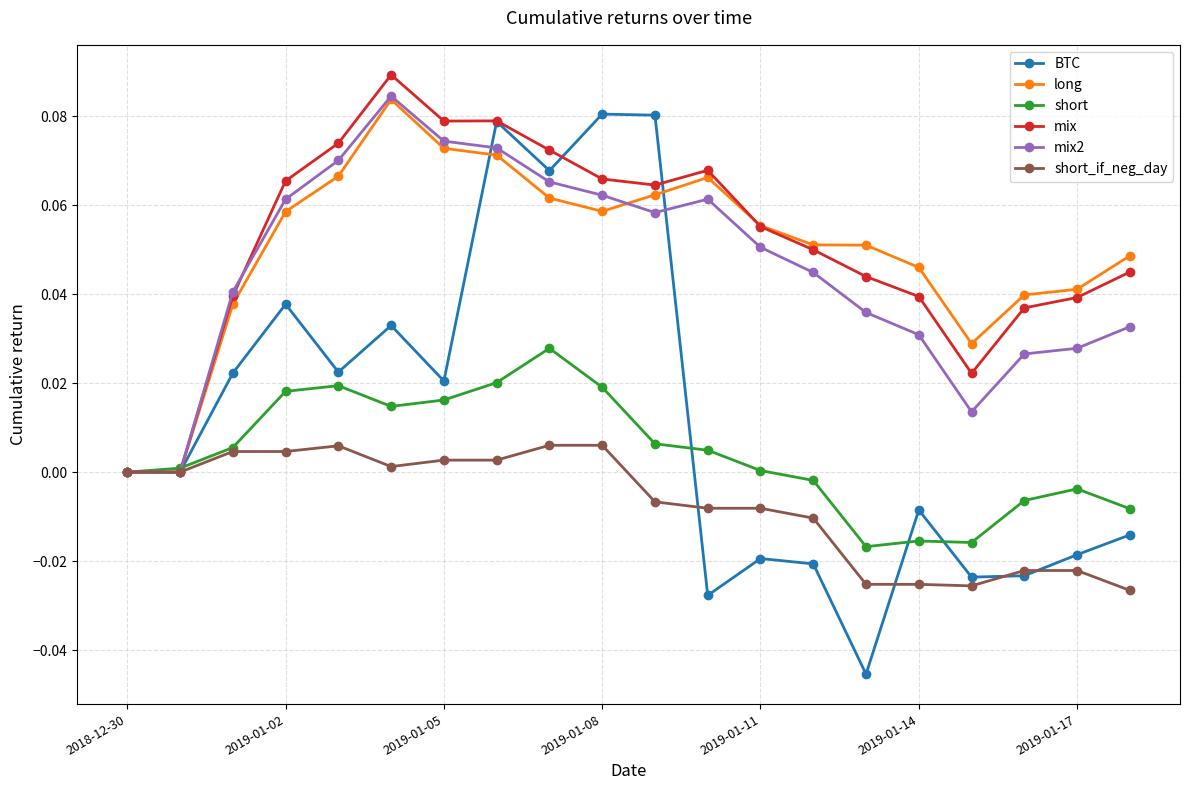

How many interior local peaks does the BTC series have?

6